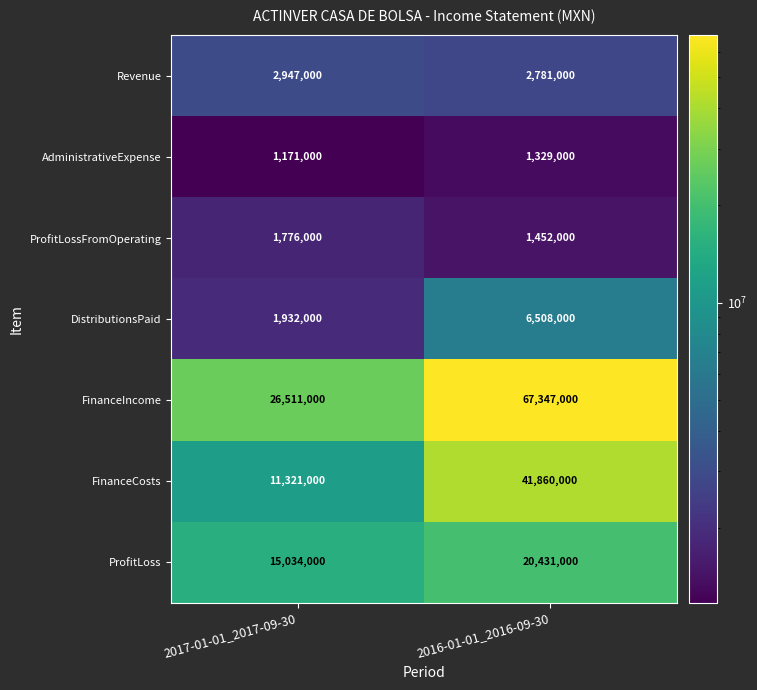

What is the total value across all series at 2017-01-01_2017-09-30?

60692000